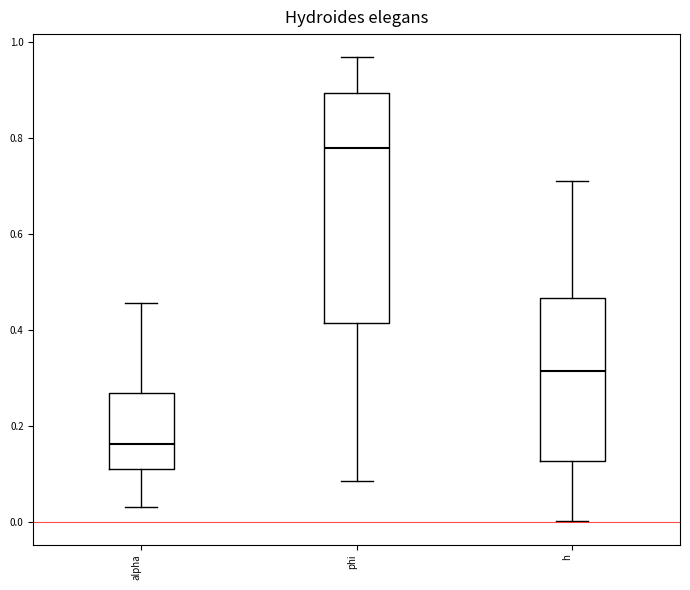

Reading left to right, read every box against the y-axis: the position of its median line, the range the box covers, and the ends of its whiskers. The values are not printed on the chart, so give them approximately, as read against the axis.

alpha: median 0.16, box 0.12 to 0.26, whiskers 0.04 to 0.46
phi: median 0.78, box 0.42 to 0.90, whiskers 0.08 to 0.96
h: median 0.32, box 0.12 to 0.46, whiskers 0.00 to 0.72